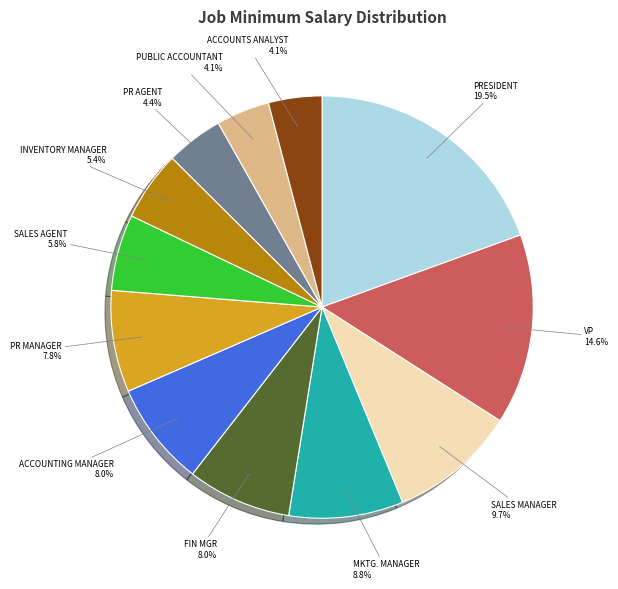

Does any single category account for the majority?

No